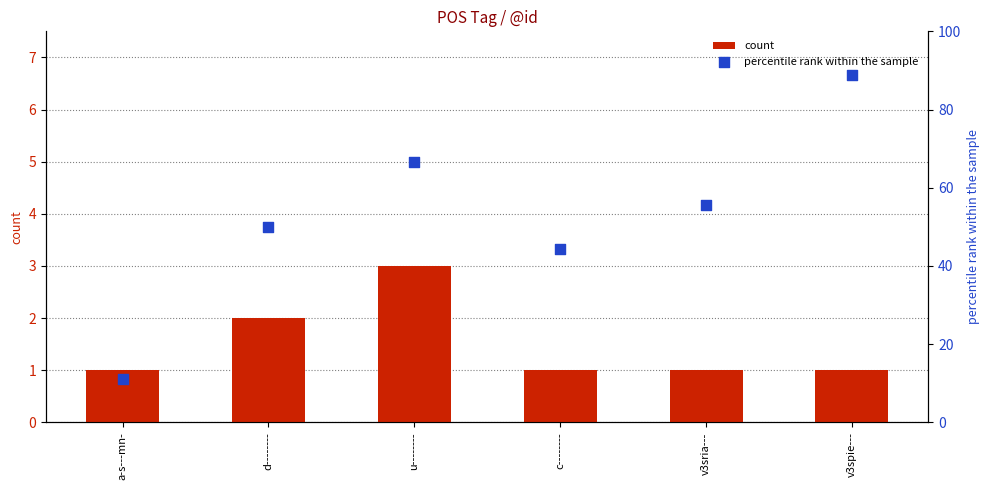

At which category is the sum across all series the highest?

v3spie---